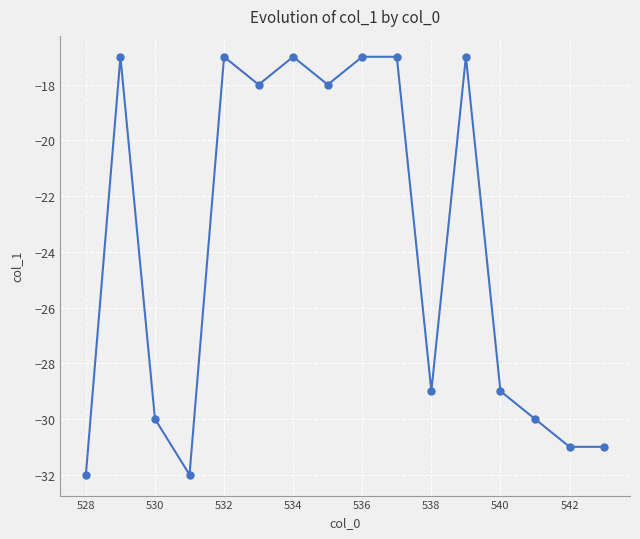

What is the greatest value displayed?

-17